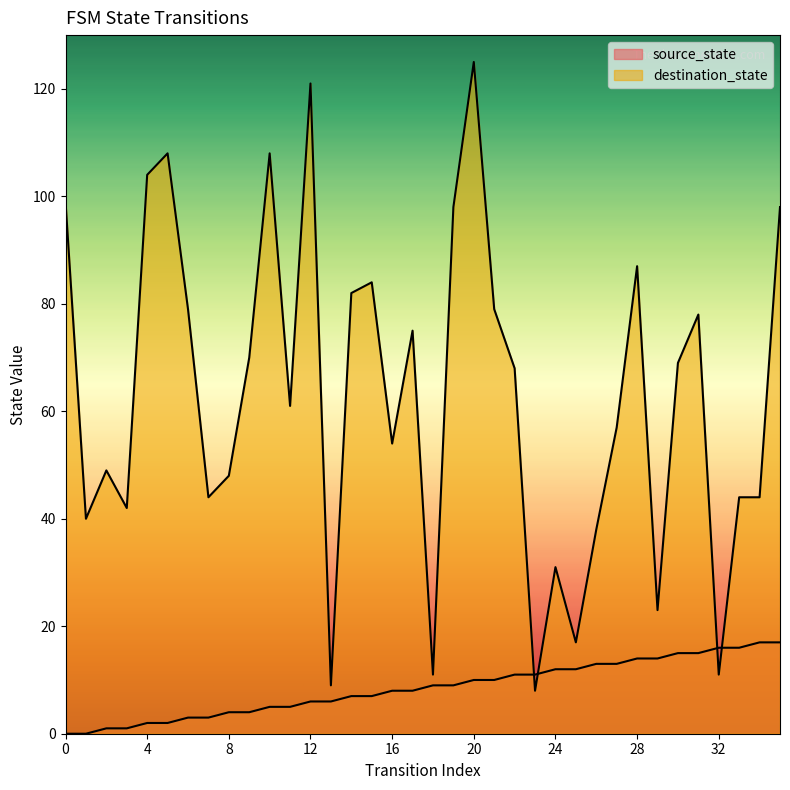

Reading right to left, transcribe all the data shown in this chart.

source_state: 17	17	16	16	15	15	14	14	13	13	12	12	11	11	10	10	9	9	8	8	7	7	6	6	5	5	4	4	3	3	2	2	1	1	0	0
destination_state: 98	44	44	11	78	69	23	87	57	38	17	31	8	68	79	125	98	11	75	54	84	82	9	121	61	108	70	48	44	79	108	104	42	49	40	99